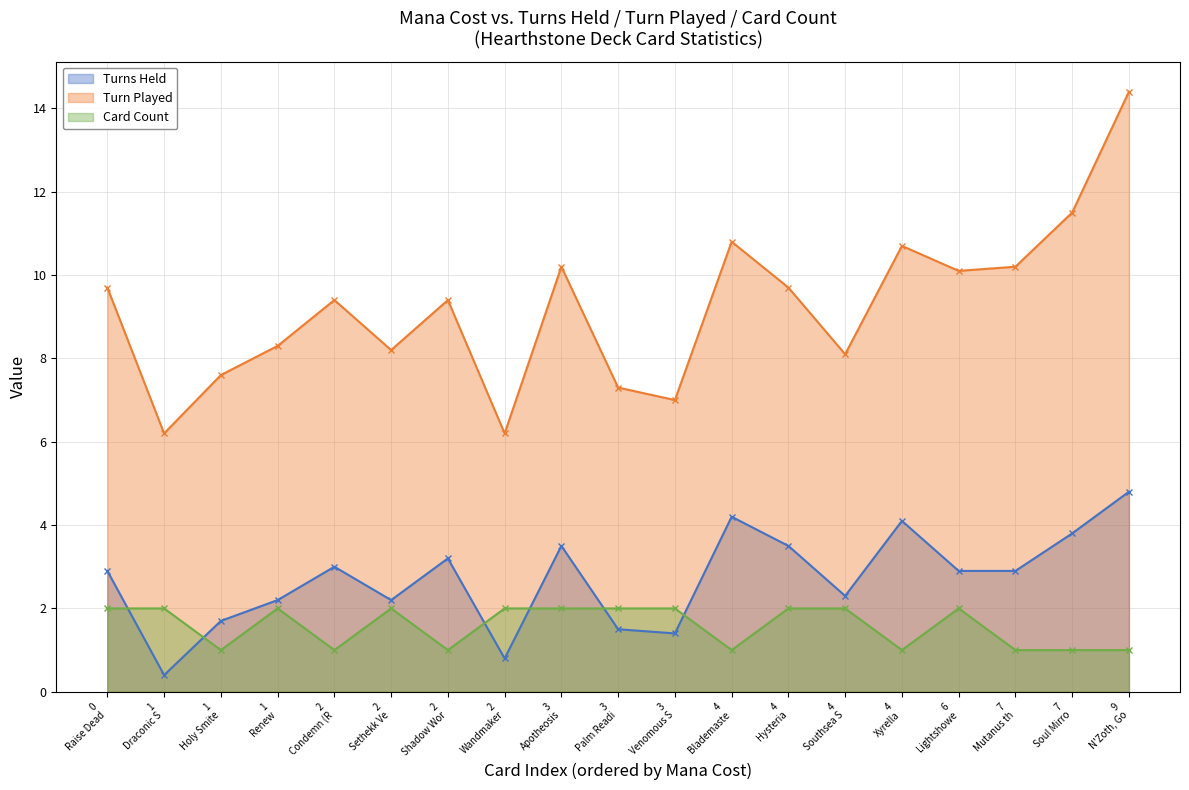

What is the sum of all Card Count values?

30.0